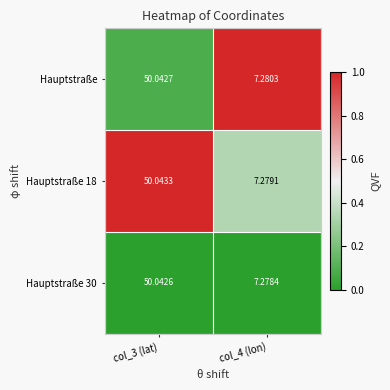

Which series has the largest total across all categories?

Hauptstraße